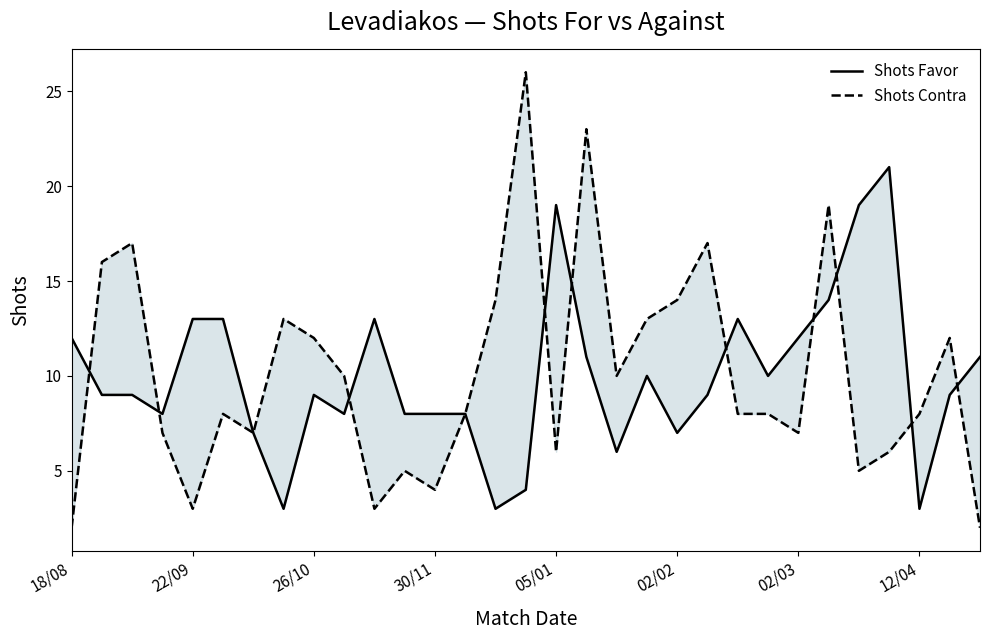

What is the total value across all series at 27?

27